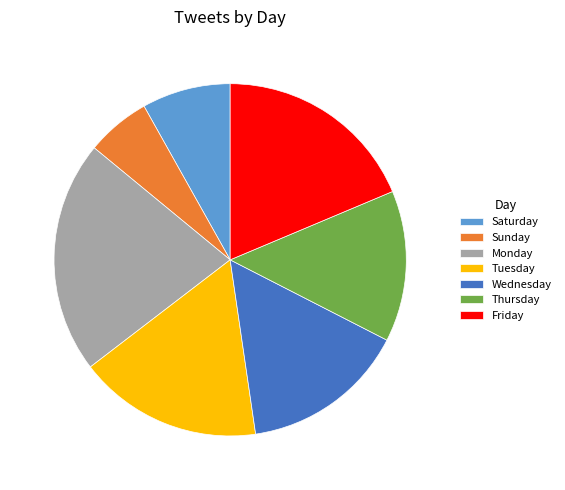

Which slice is the smallest?

Sunday